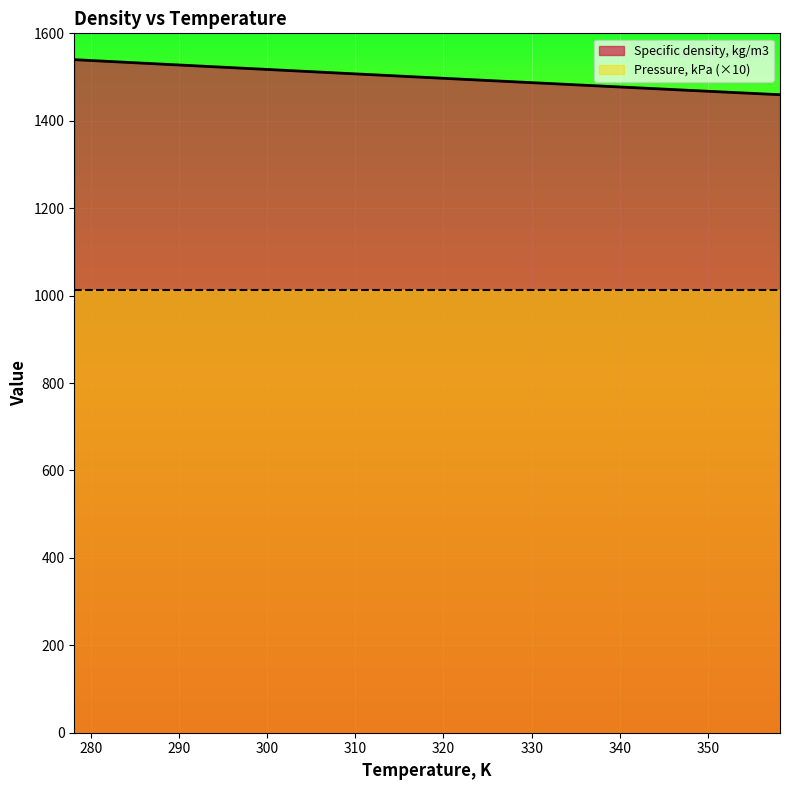

Between 308.15 and 338.15, which is larger?

308.15